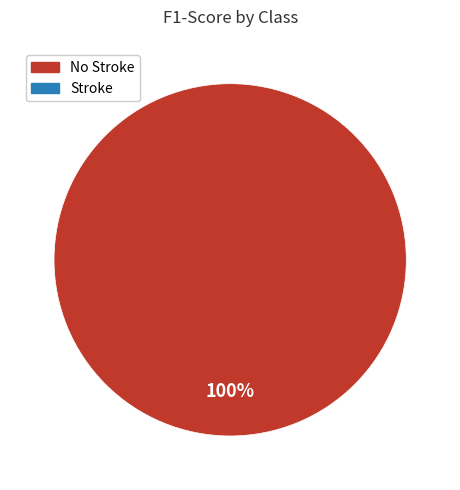

Is there a majority slice in this chart?

Yes